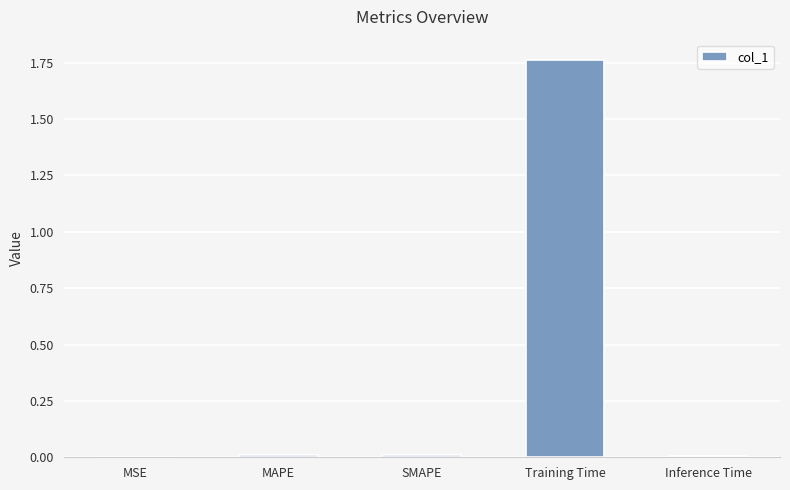

Count the number of categories in the chart.

5